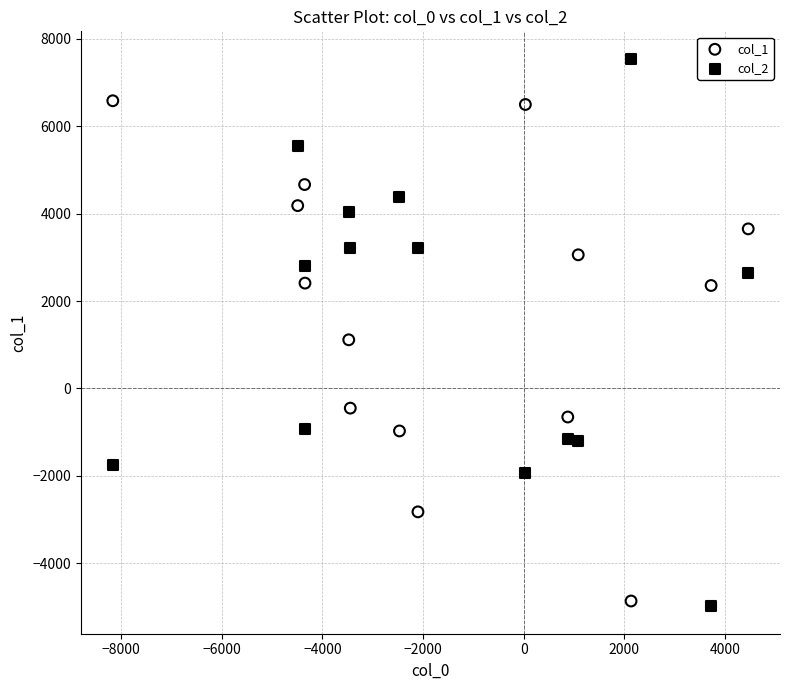

What are all the series names shown in the legend?

col_1, col_2